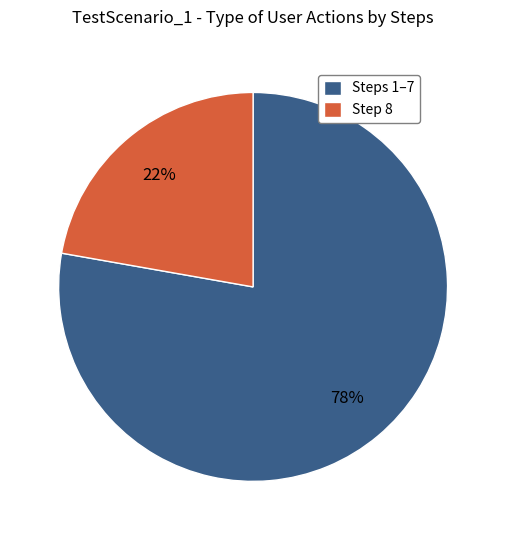

Combined, do Steps 1–7 and Step 8 account for over 50%?

Yes